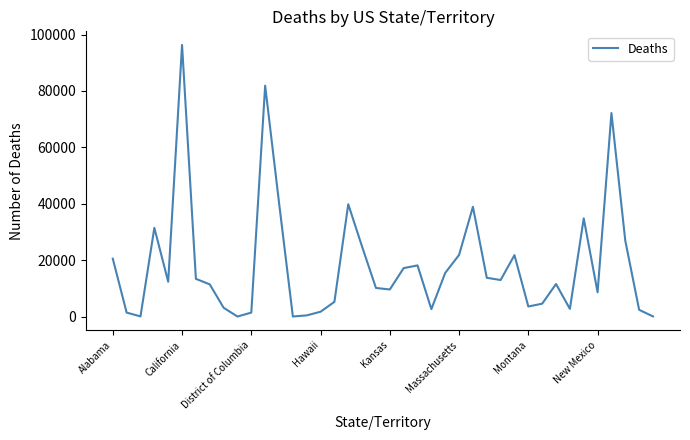

What is the difference between the maximum and minimum values?

96326